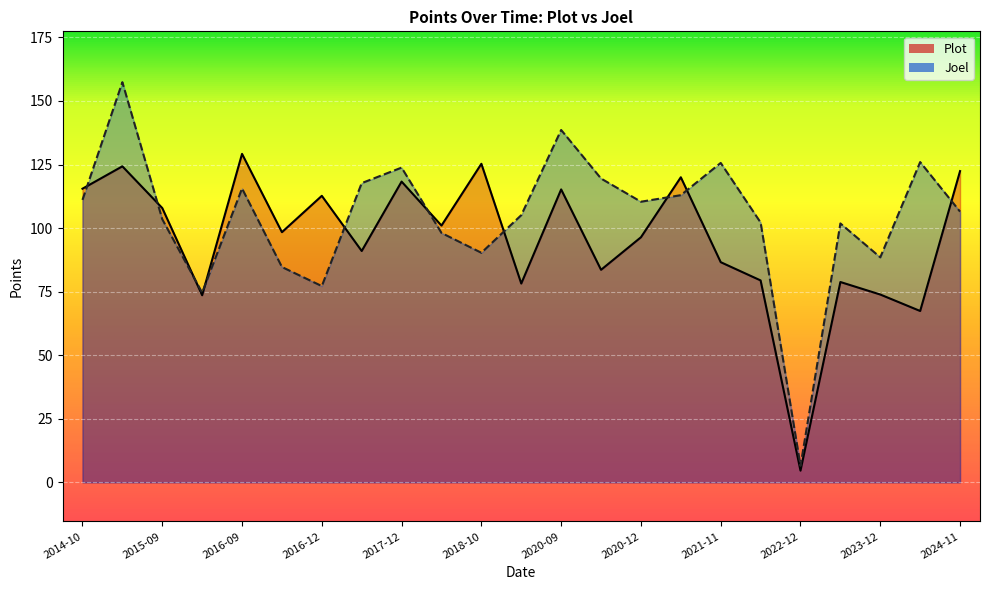

What is the difference between the Plot values at 2023-09-10 and 2017-12-03?

39.5